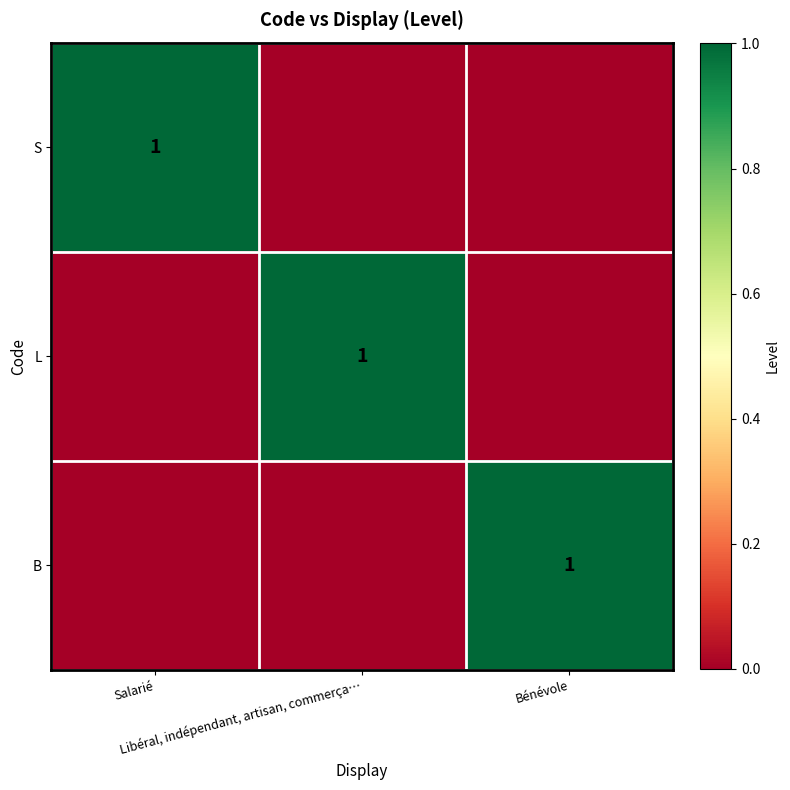

At how many categories does at least one series exceed 0?

3